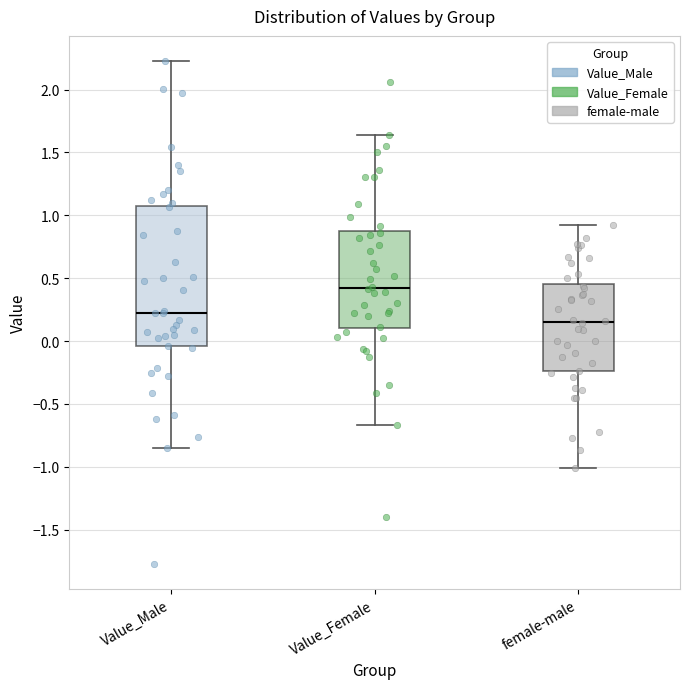

Which box is the tallest, from its lower edge to its upper edge?

Value_Male